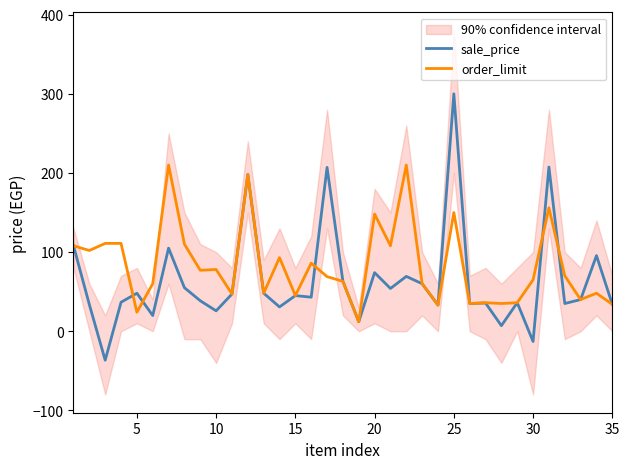

The sale_price series shows 300.0 at 25. True or false?

True